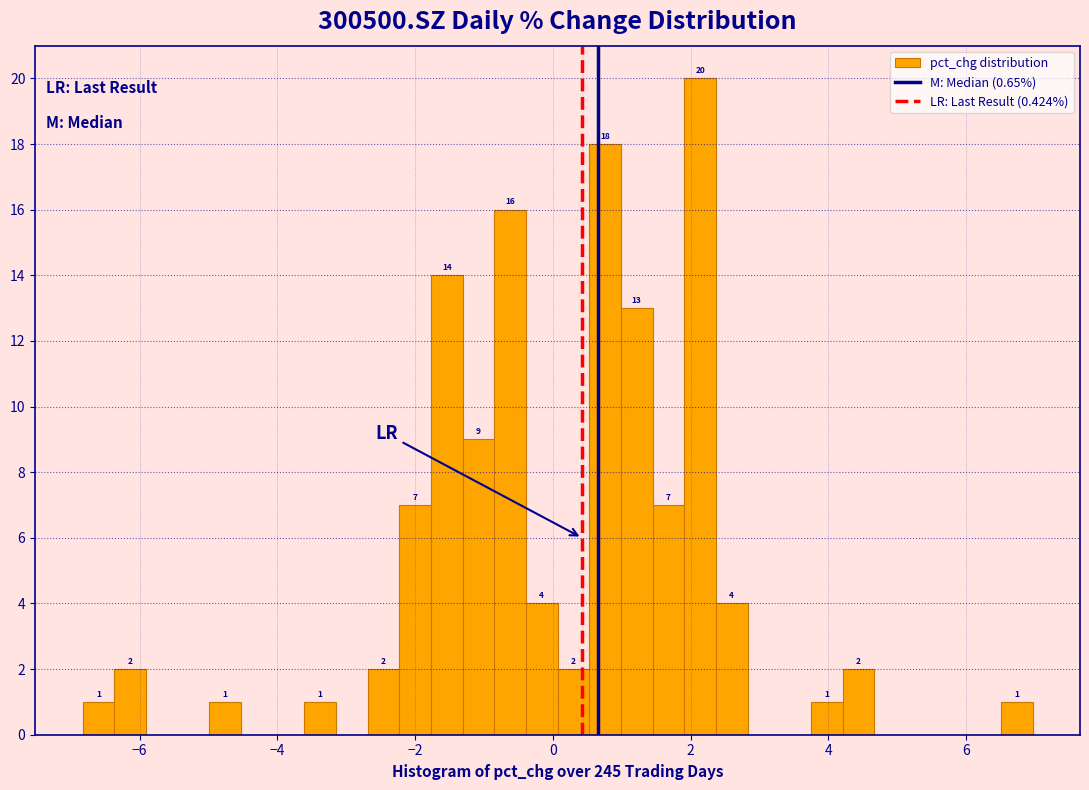

Read against the x-axis, roughly where is the centre of the tallest bar?

2.2